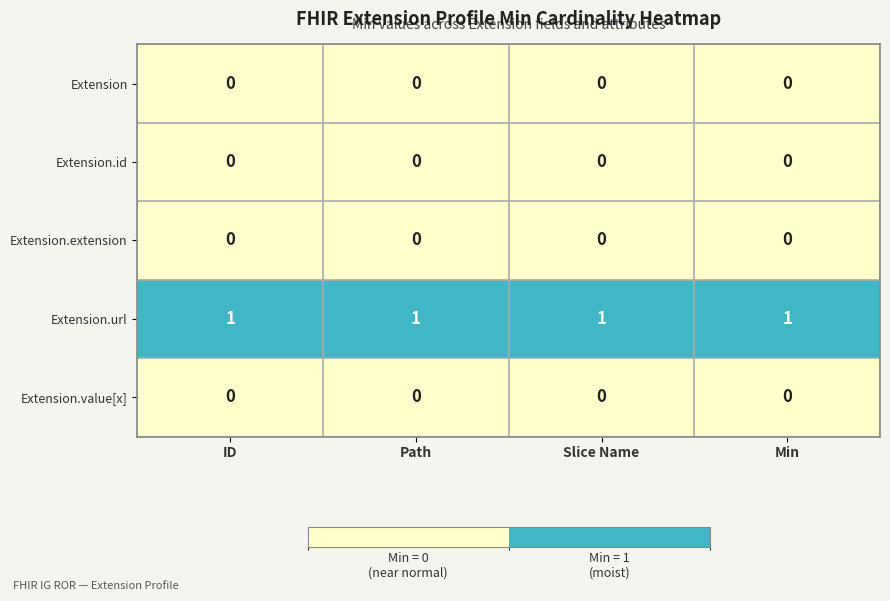

Is the value of Extension.value[x] at Path greater than the value of Extension.url at ID?

No